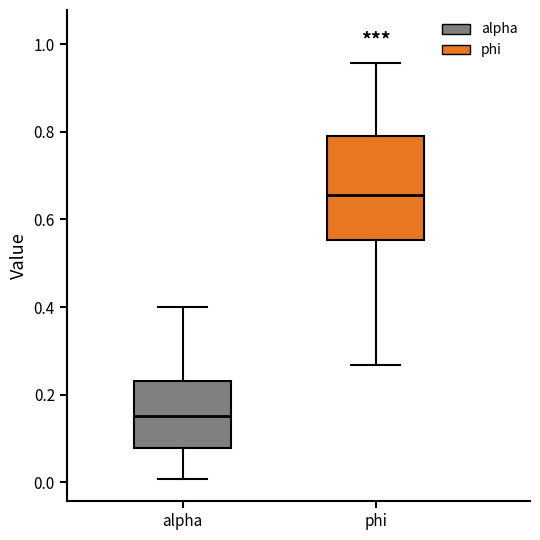

Which box has the highest median line?

phi